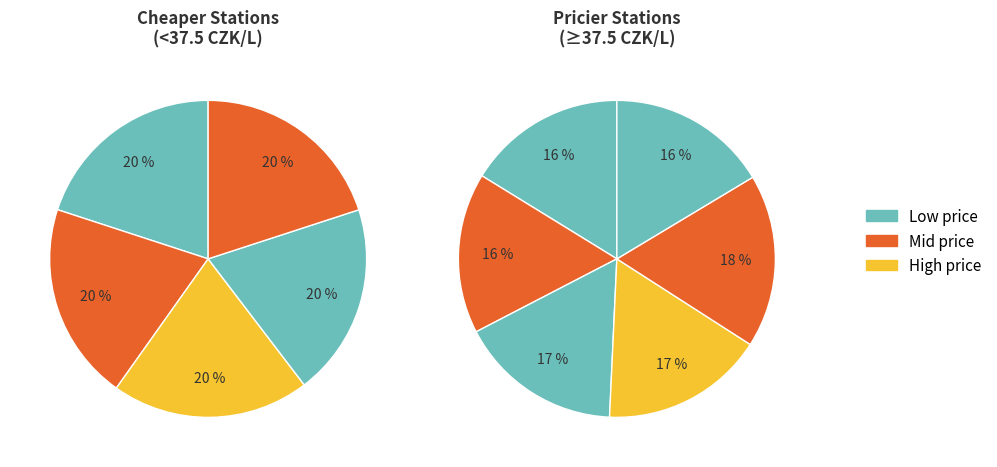

True or false: Tesco accounts for 22% of the total.

False